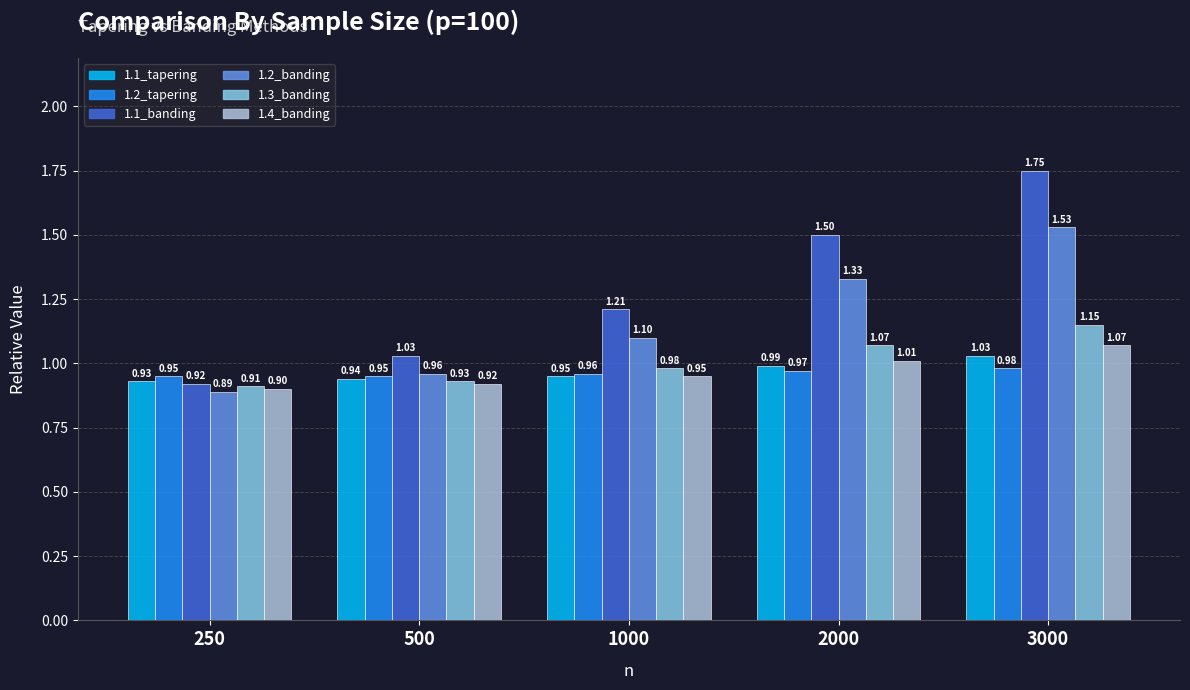

What is the value of the 1.1_tapering bar at the 1st from the left?

0.9